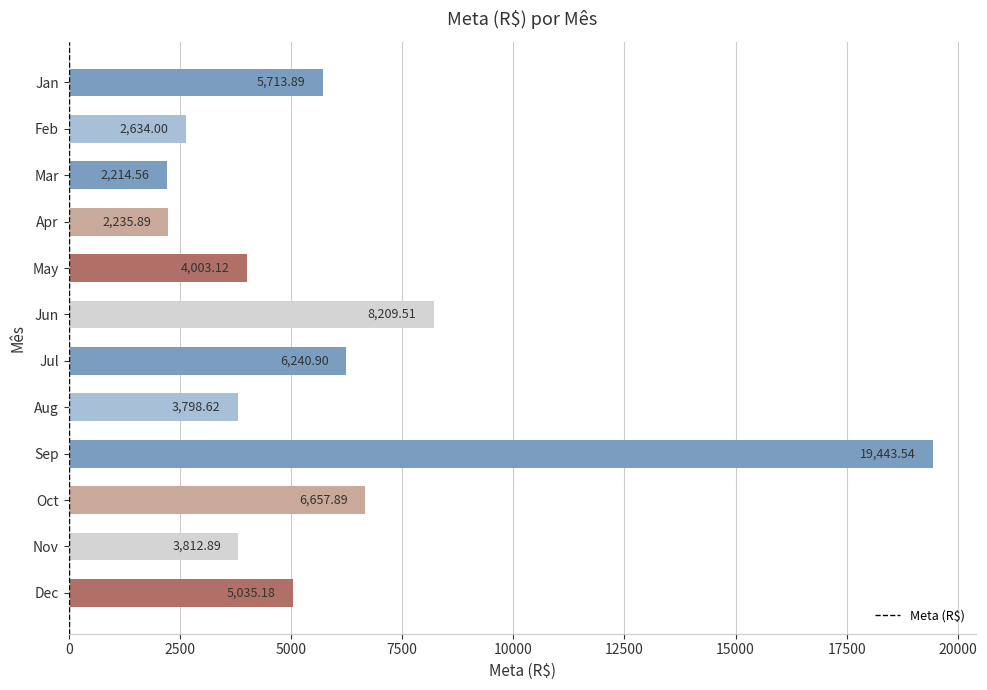

Rank the categories by value from lowest to highest.

Mar, Apr, Feb, Aug, Nov, May, Dec, Jan, Jul, Oct, Jun, Sep